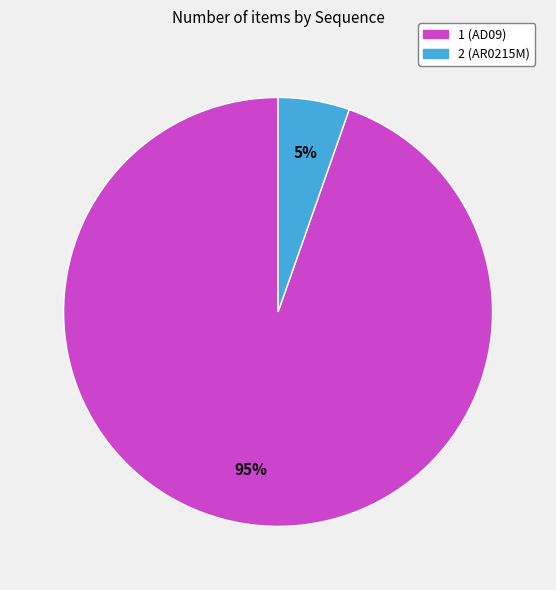

True or false: 1 (AD09) accounts for 95% of the total.

True